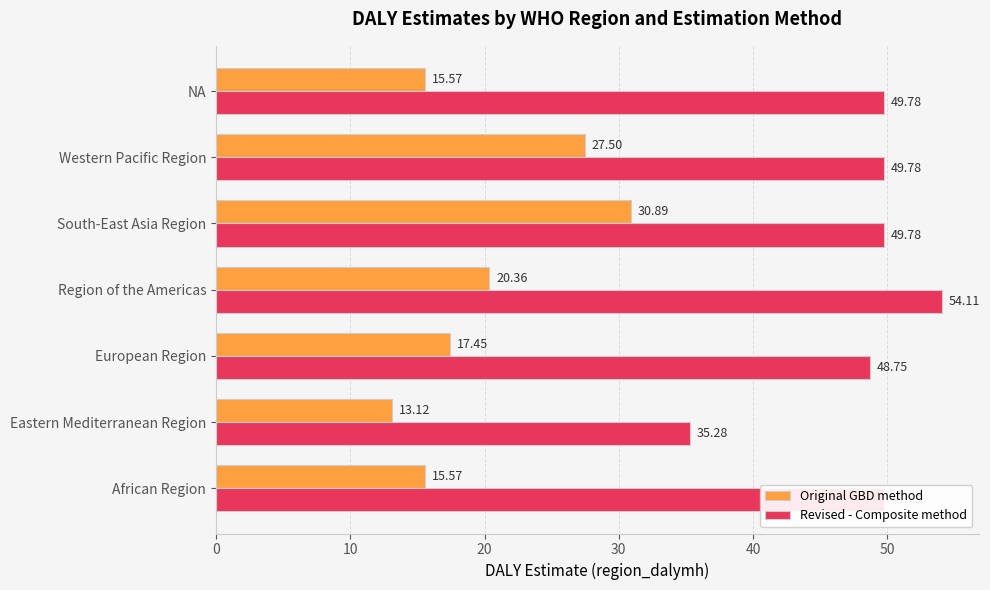

How many values in the Original GBD method series are below 17?

3